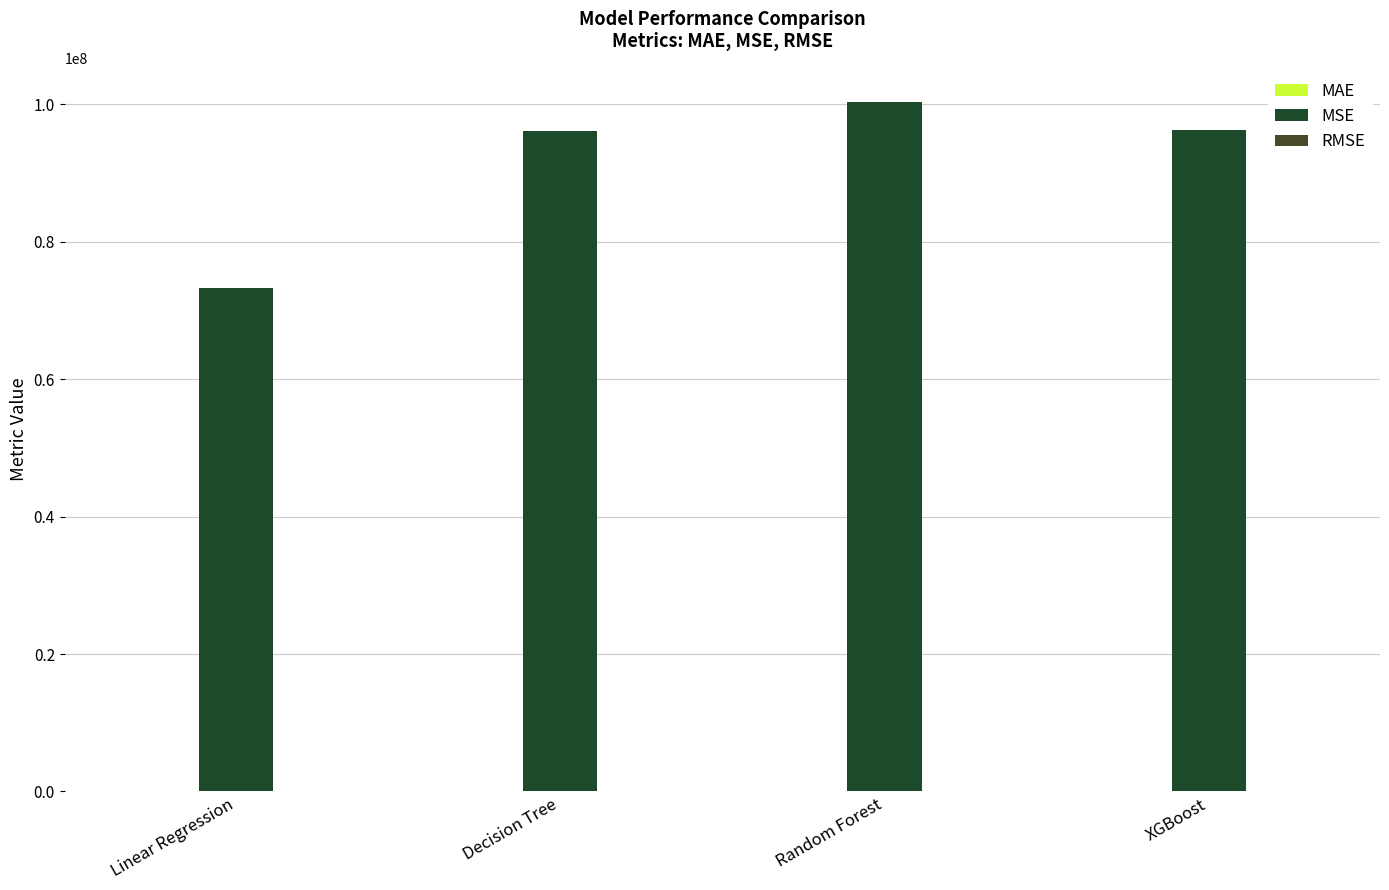

True or false: MSE has a value of 100264478.8 at Random Forest.

True